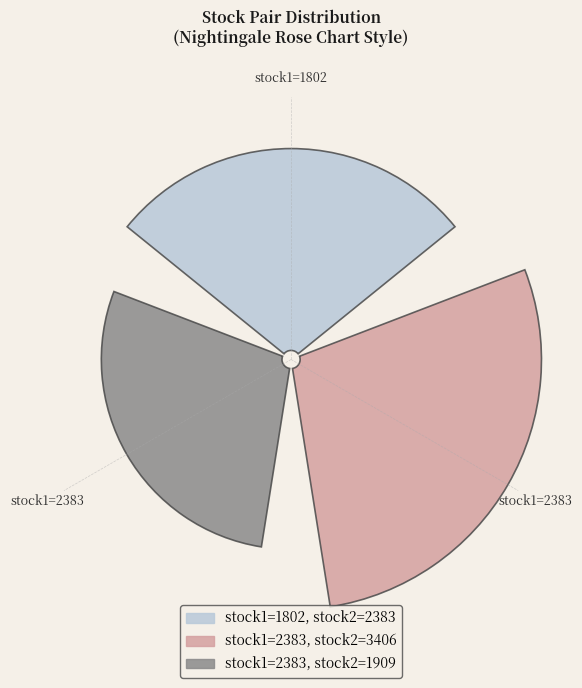

Which slice is the smallest?

2383